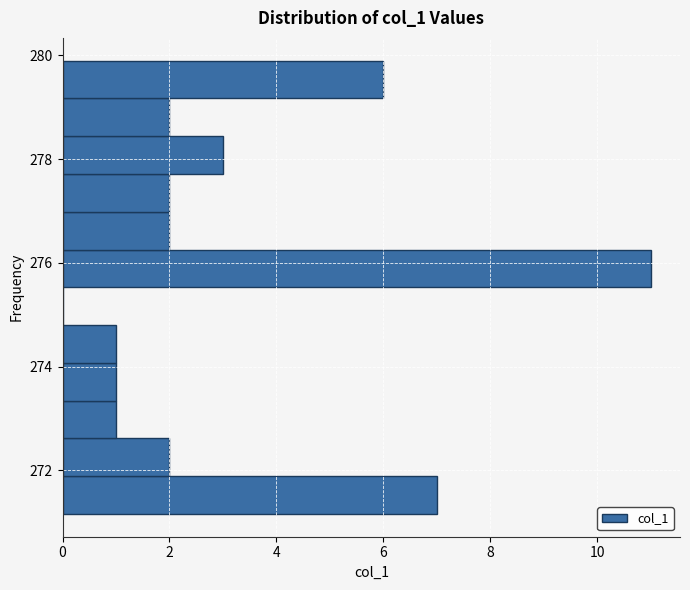

Around what value on the y-axis is the longest bar? Give the approximate position of its centre, as read against the axis.

275.8